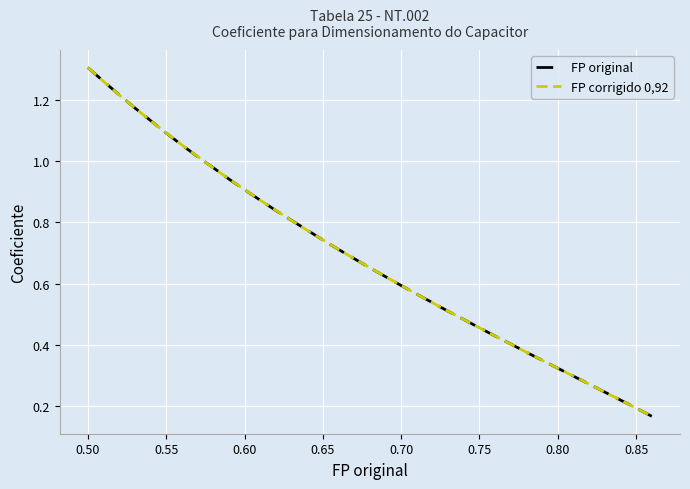

Reading left to right, what are all the values shown in this chart?

FP original: 1.3	1.3	1.2	1.2	1.1	1.1	1.1	1.0	1.0	0.9	0.9	0.9	0.8	0.8	0.8	0.7	0.7	0.7	0.7	0.6	0.6	0.6	0.5	0.5	0.5	0.5	0.4	0.4	0.4	0.3	0.3	0.3	0.3	0.2	0.2	0.2	0.2
FP corrigido 0,92: 1.3	1.3	1.2	1.2	1.1	1.1	1.1	1.0	1.0	0.9	0.9	0.9	0.8	0.8	0.8	0.7	0.7	0.7	0.7	0.6	0.6	0.6	0.5	0.5	0.5	0.5	0.4	0.4	0.4	0.4	0.3	0.3	0.3	0.2	0.2	0.2	0.2